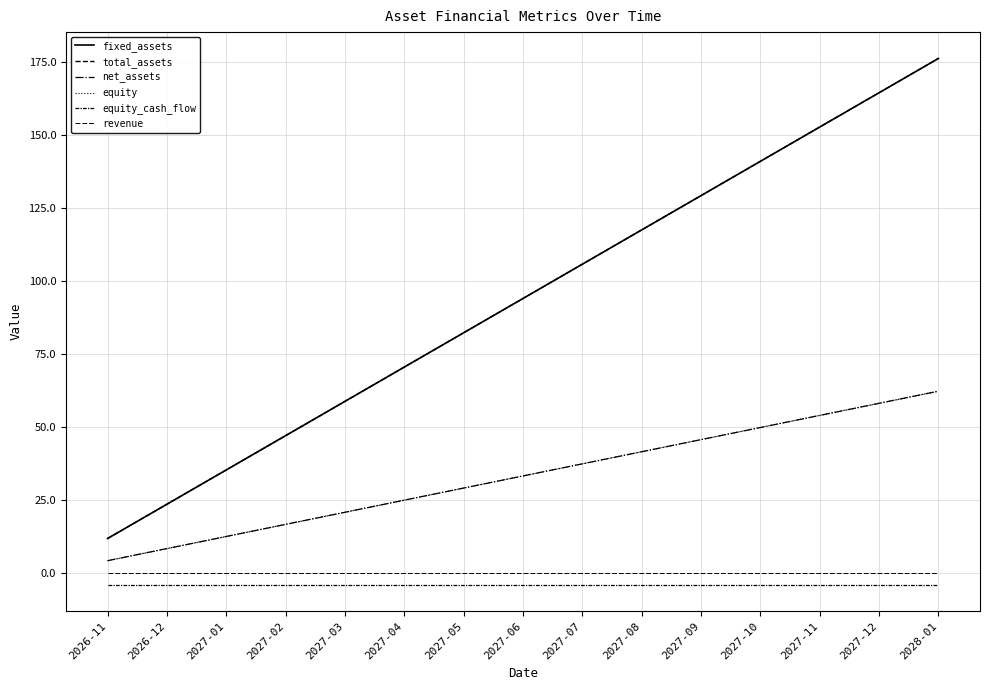

Does the chart have visible grid lines?

Yes